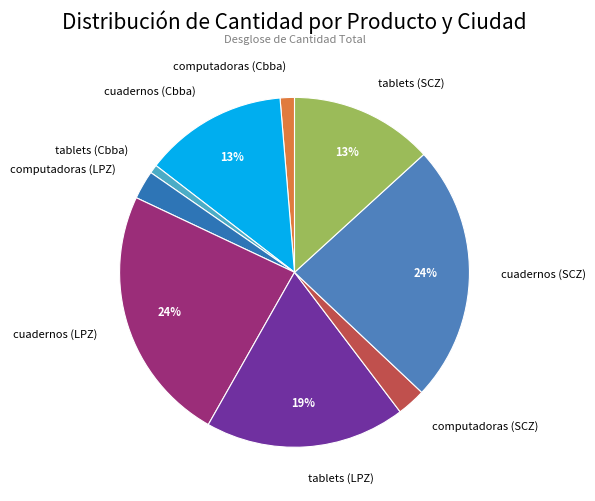

Do computadoras (LPZ) and tablets (SCZ) together represent more than half of the pie?

No